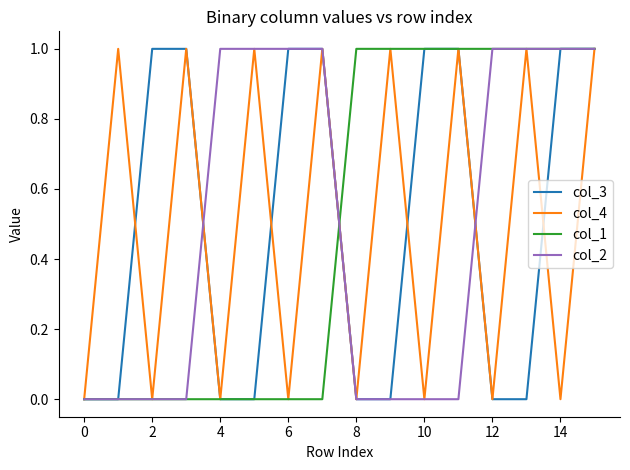

How many lines are shown in the chart?

4